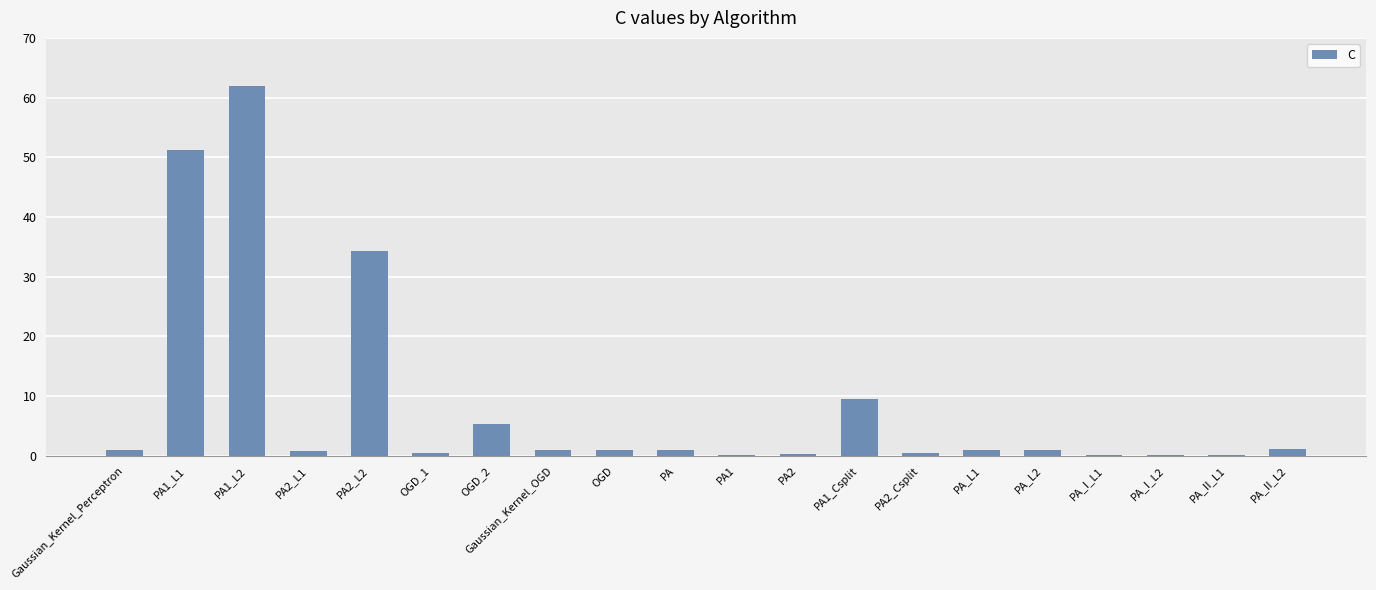

What is the greatest value displayed?

62.0